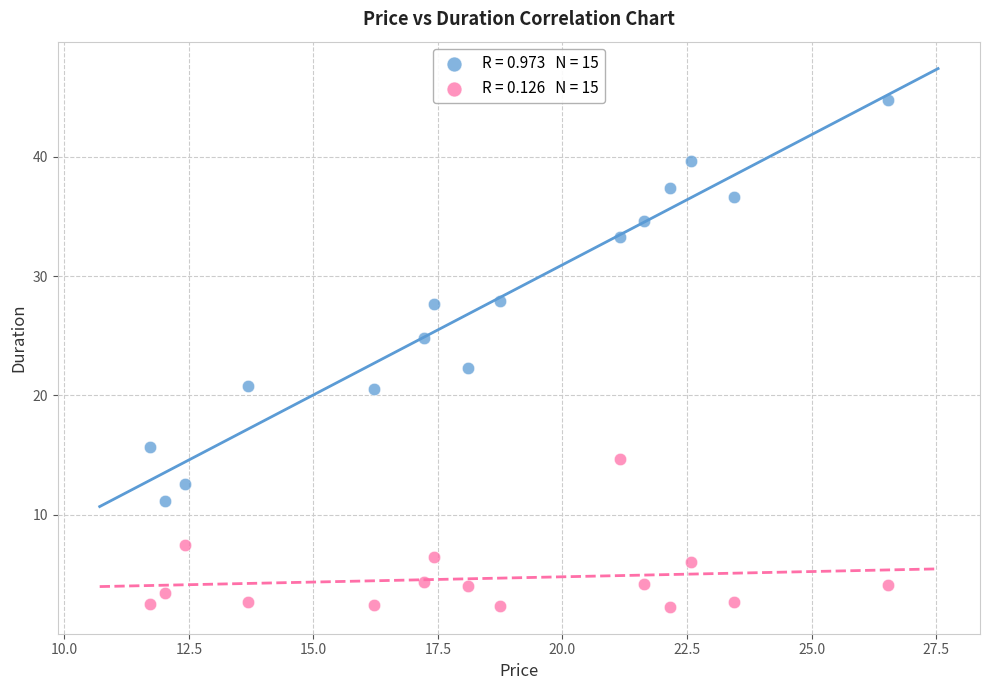

Across all data points, what is the range of X values (max minus min)?

14.8